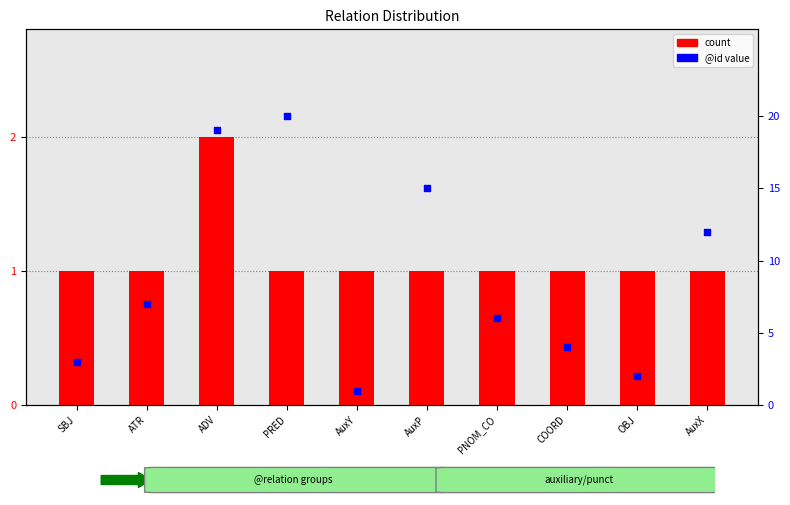

Which series contains the lowest Y value?

count